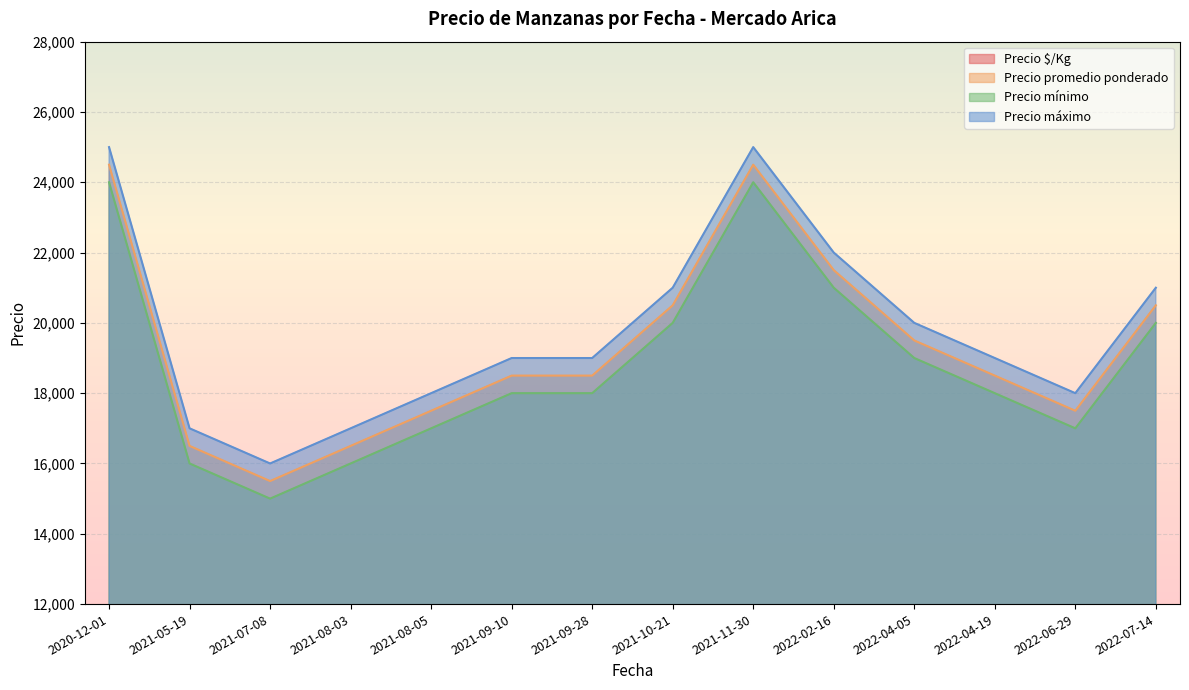

Between 2022-04-19 and 2021-08-03, which series saw the biggest shift?

Precio promedio ponderado